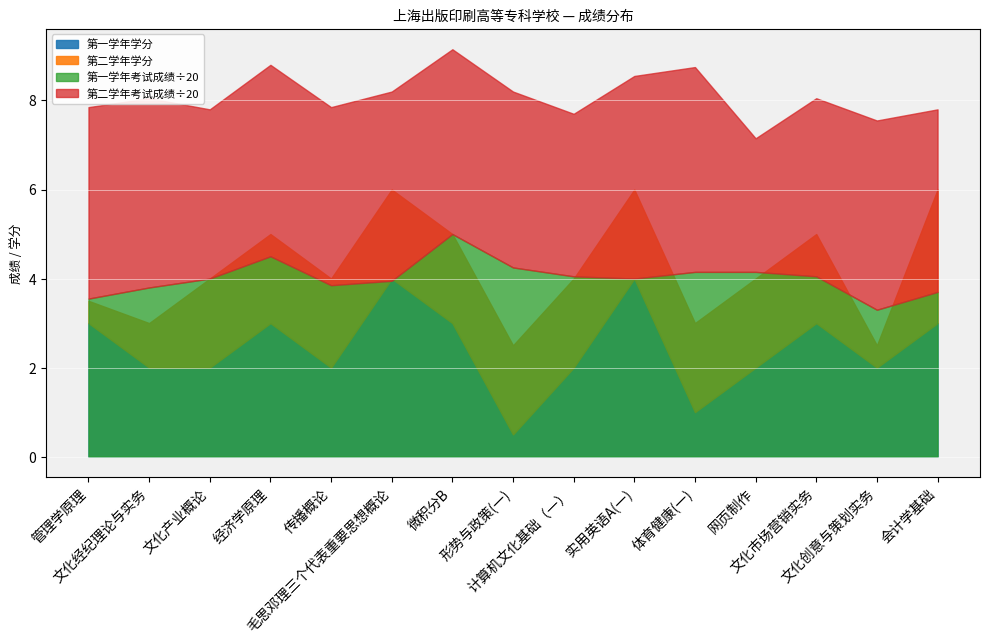

What value does the 第二学年学分 series have at 文化创意与策划实务?

0.5